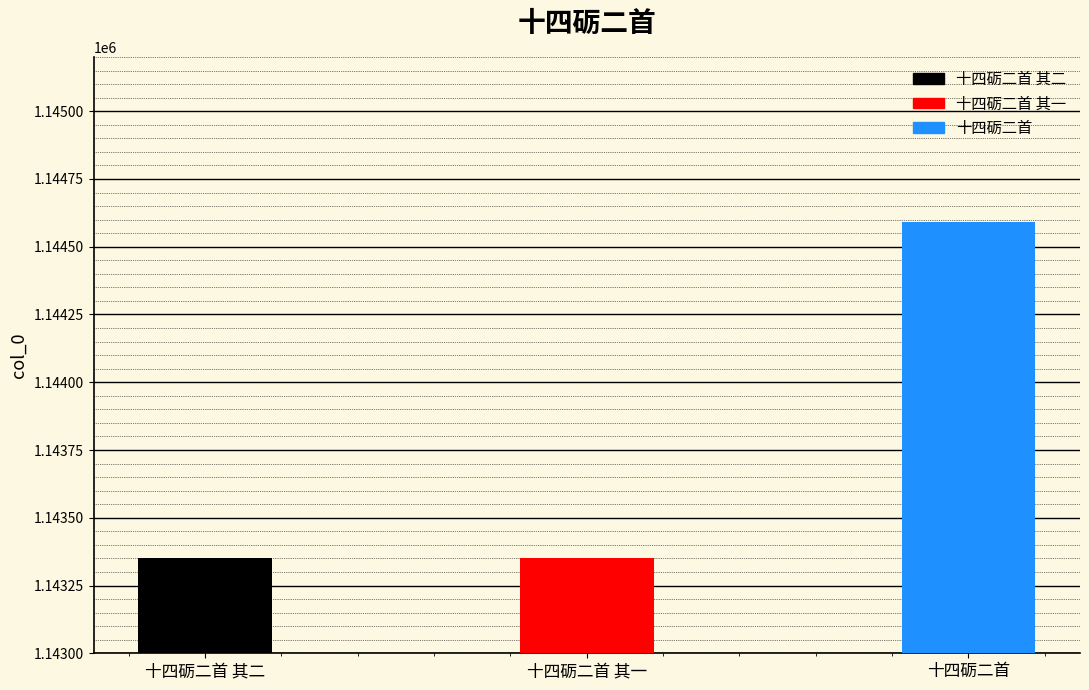

List the labels in order of value, largest first.

十四砺二首, 十四砺二首 其二, 十四砺二首 其一